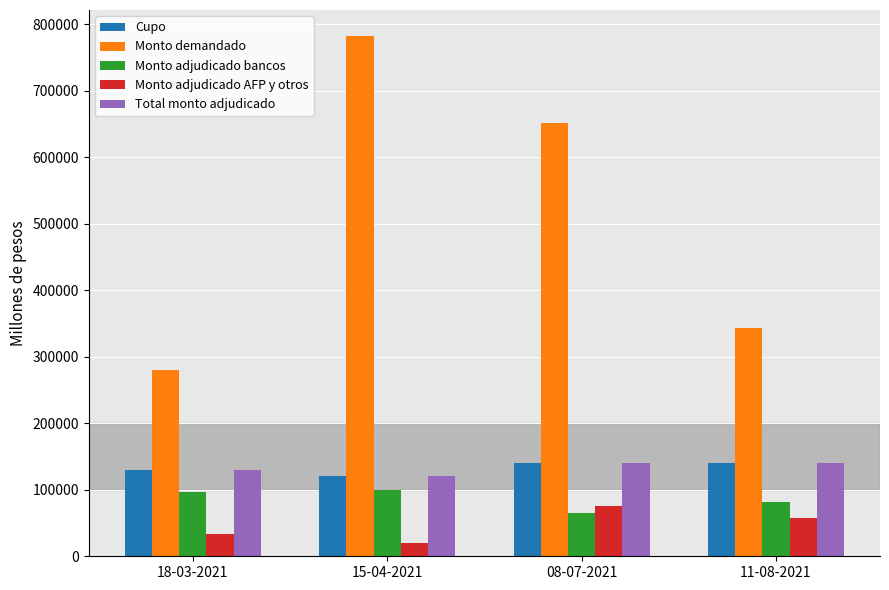

What is the lowest value of the Monto demandado series?

280000